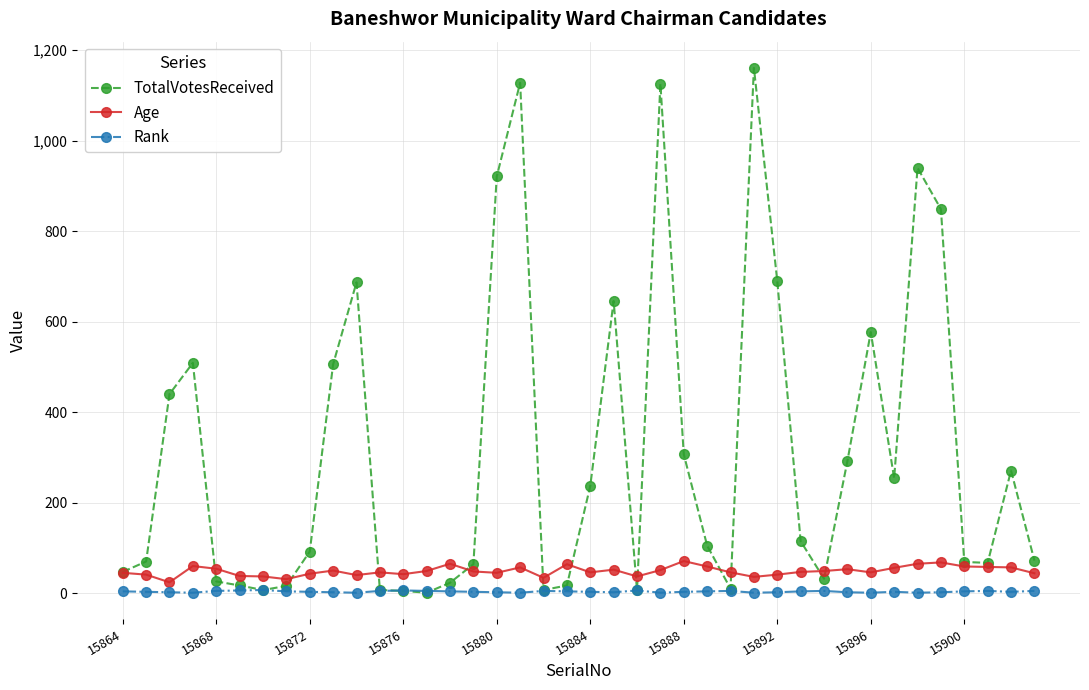

List the series in order of their peak value, lowest first.

Rank, Age, TotalVotesReceived